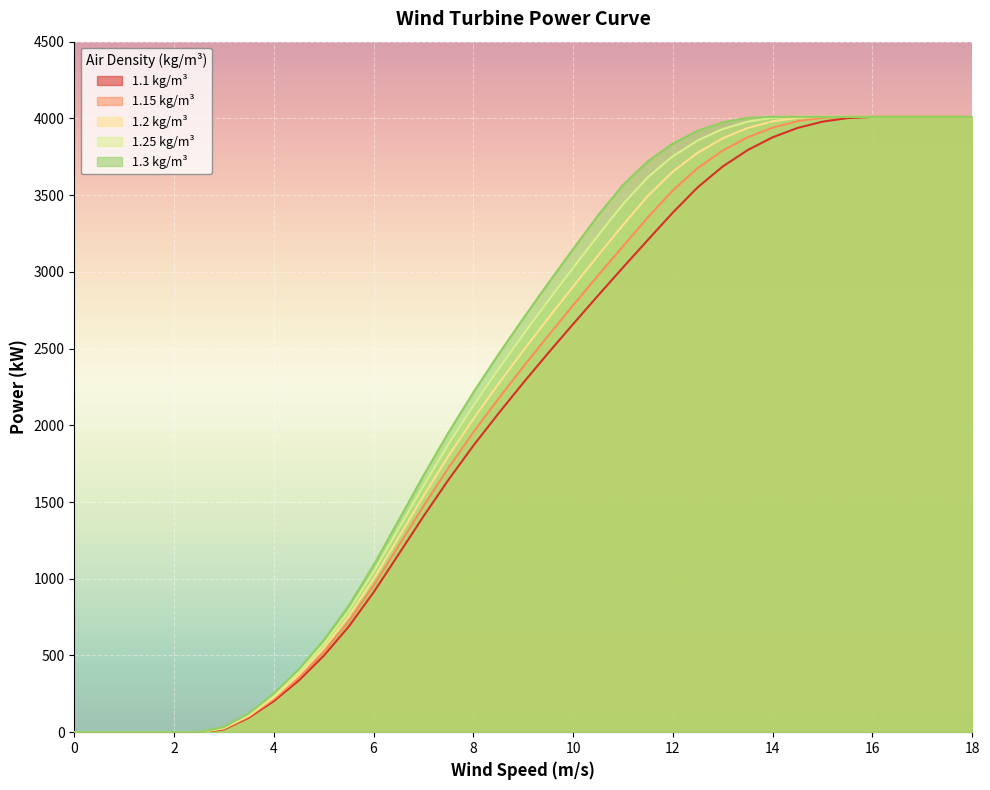

What are all the series names shown in the legend?

1.1 kg/m³, 1.15 kg/m³, 1.2 kg/m³, 1.25 kg/m³, 1.3 kg/m³